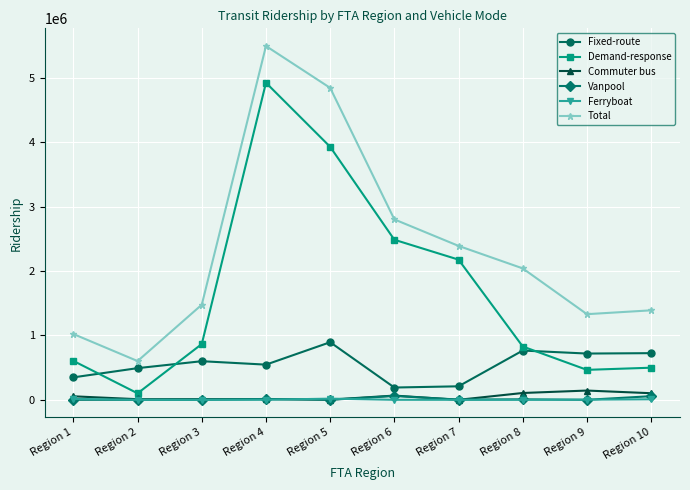

Which series has the largest total across all categories?

Total